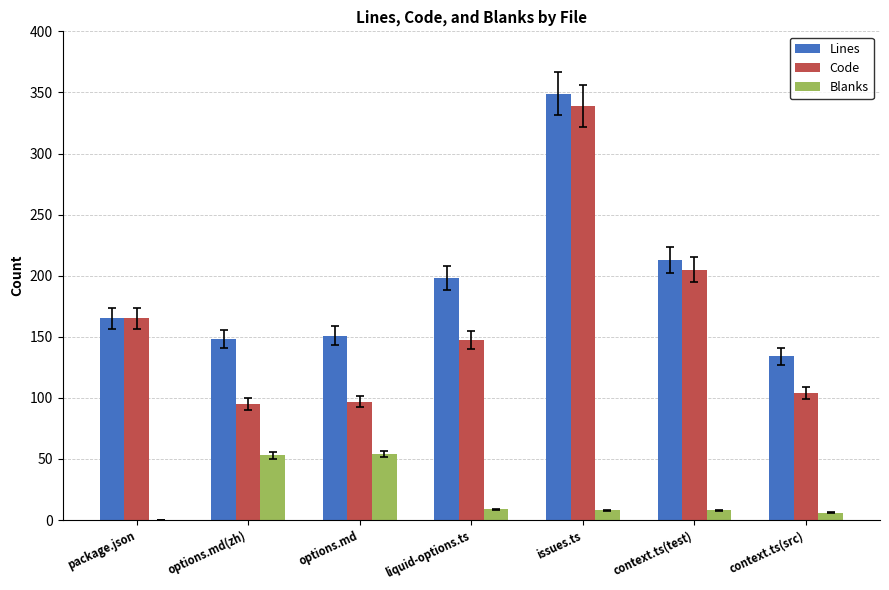

Which label corresponds to the largest value in the chart?

issues.ts